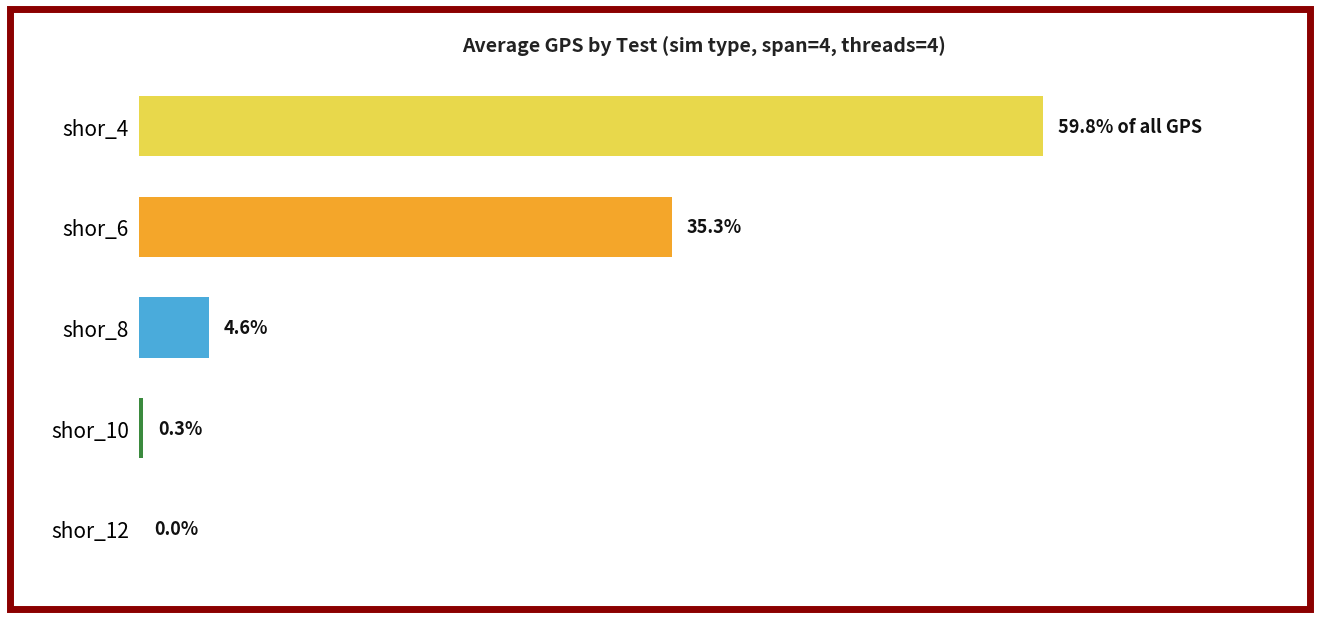

How many bars are there in total?

5